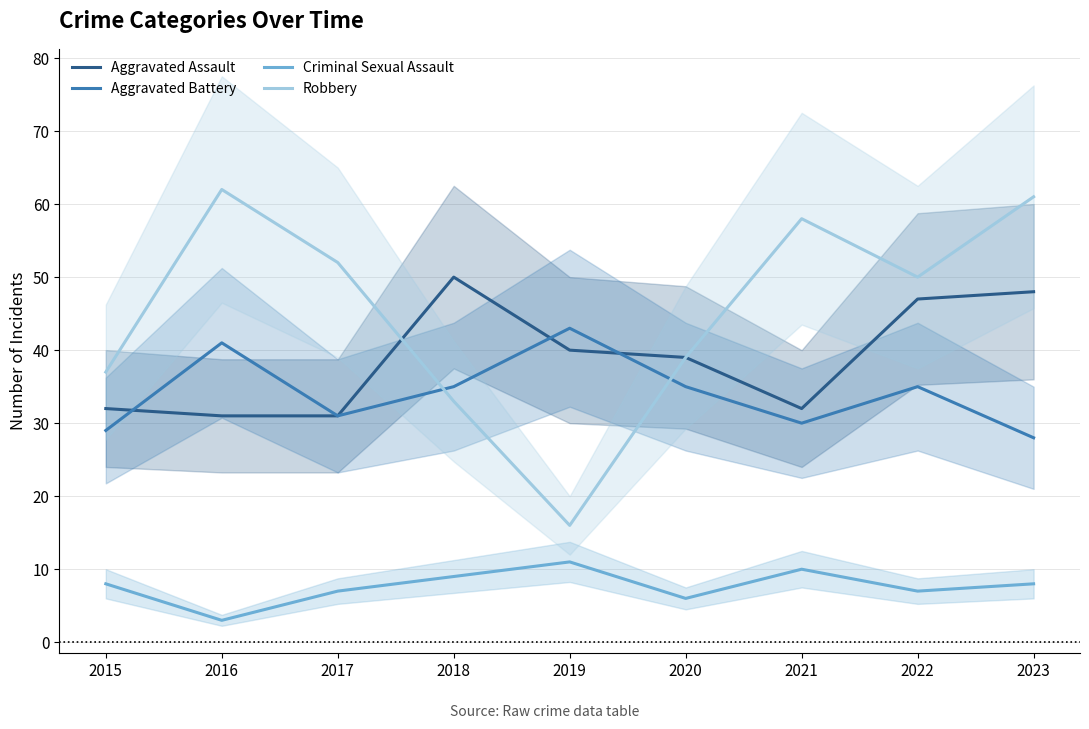

Where is Aggravated Battery nearest to the value 35?

2018